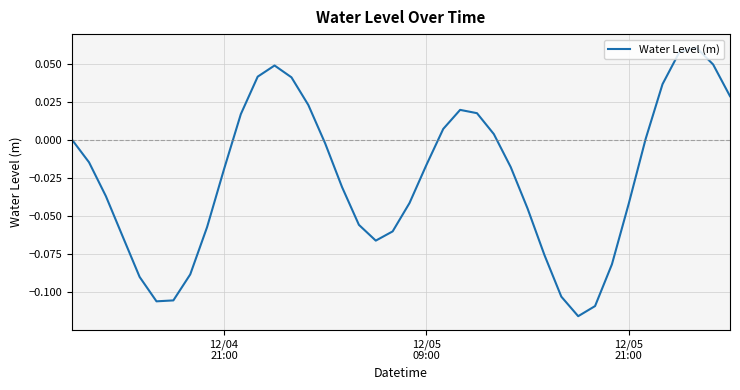

What is the value of the 8th point from the left?

-0.1